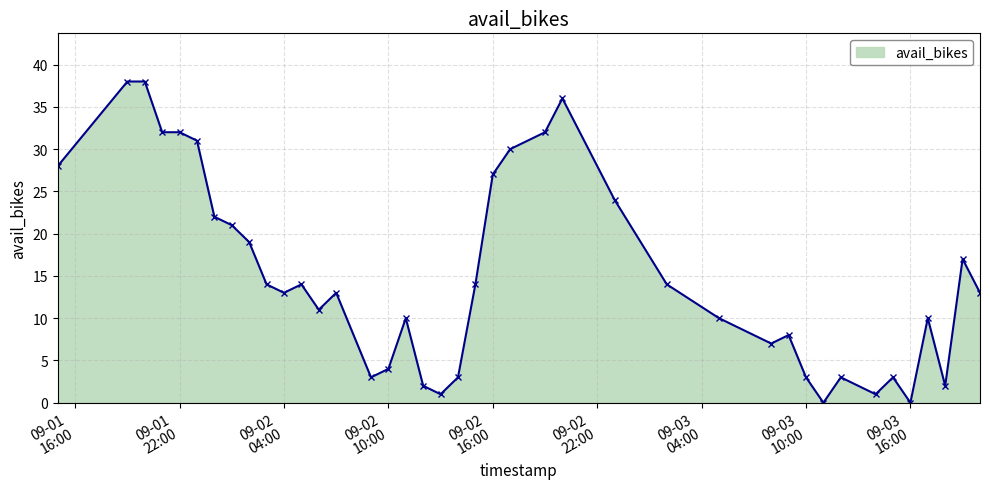

True or false: the data has more than 0 interior local peaks.

True